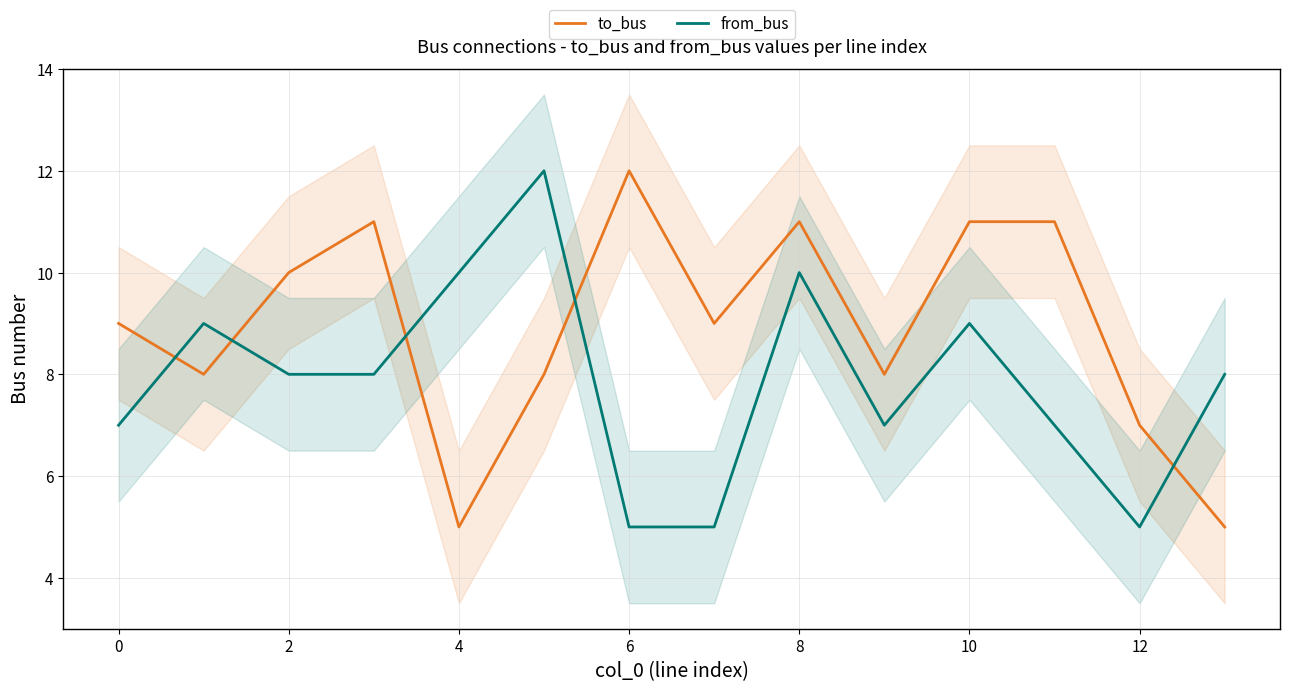

The value of from_bus at 0 is 7. True or false?

True